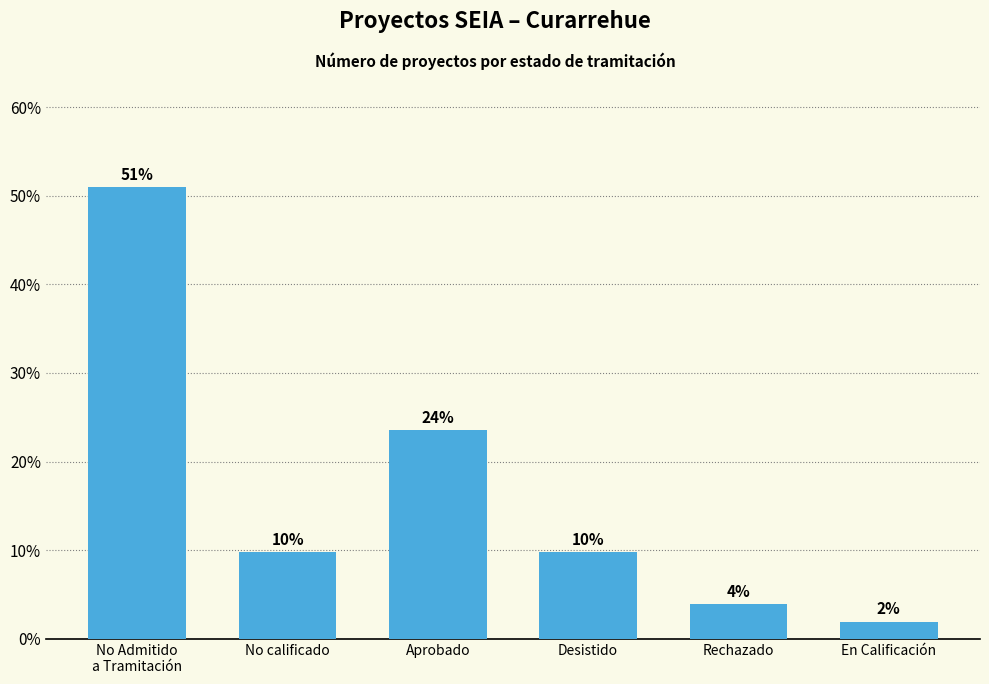

At which label does the data first exceed 9?

No Admitido
a Tramitación